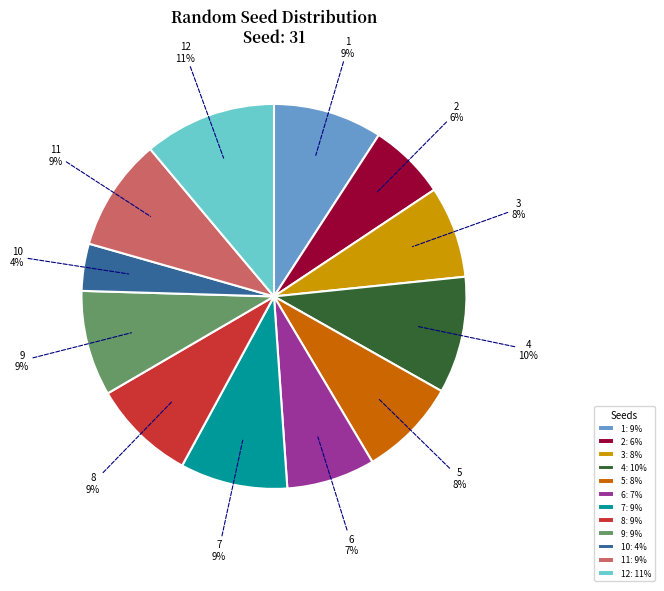

Do 6 and 2 together represent more than half of the pie?

No